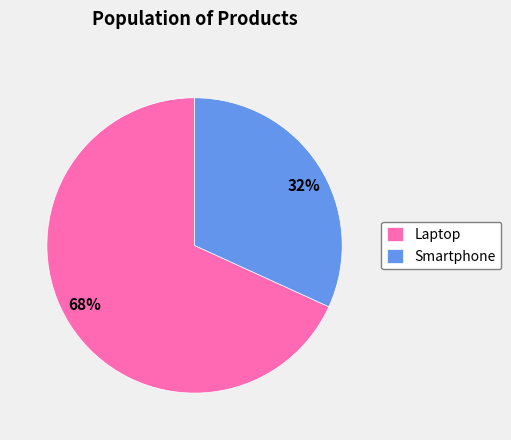

What percentage is the 32% slice, to the nearest percent?

32%